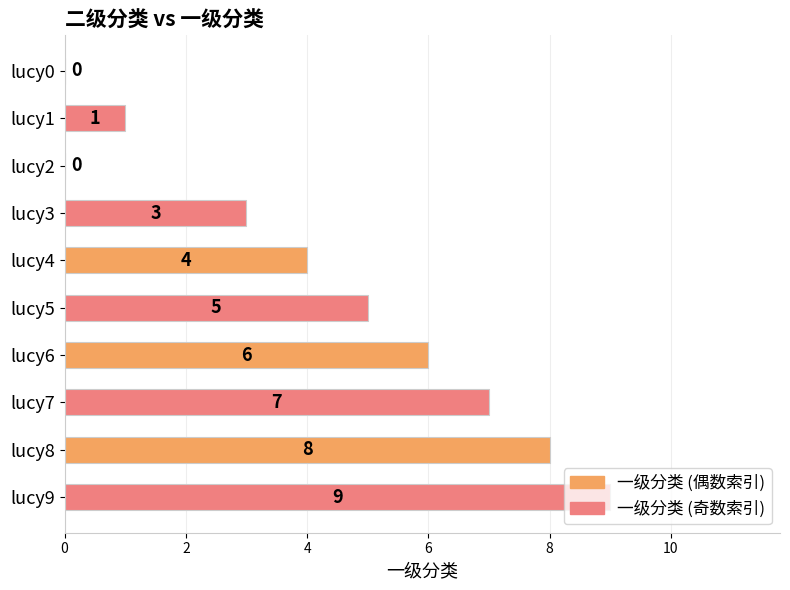

What is the approximate value at lucy7?

7